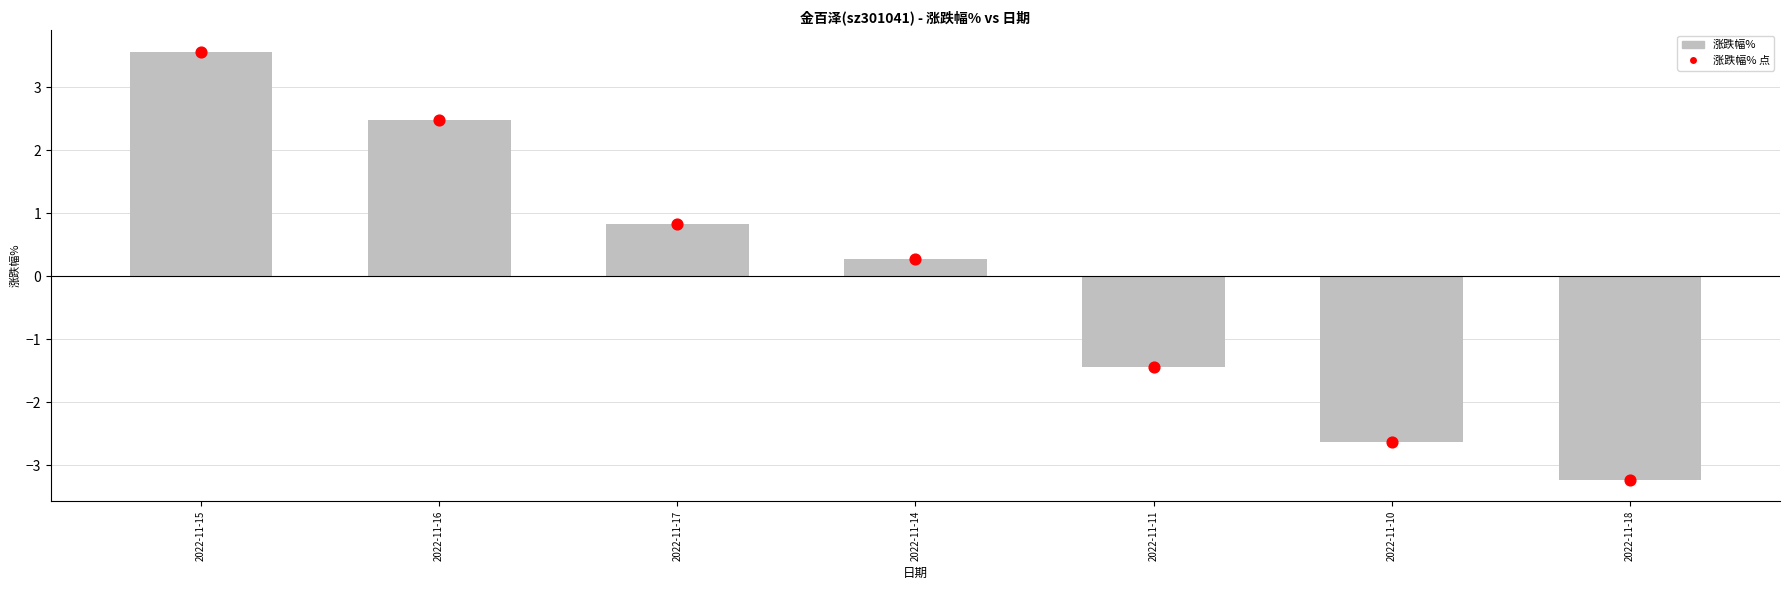

What is the change in value from 2022-11-16 to 2022-11-18?

-5.7